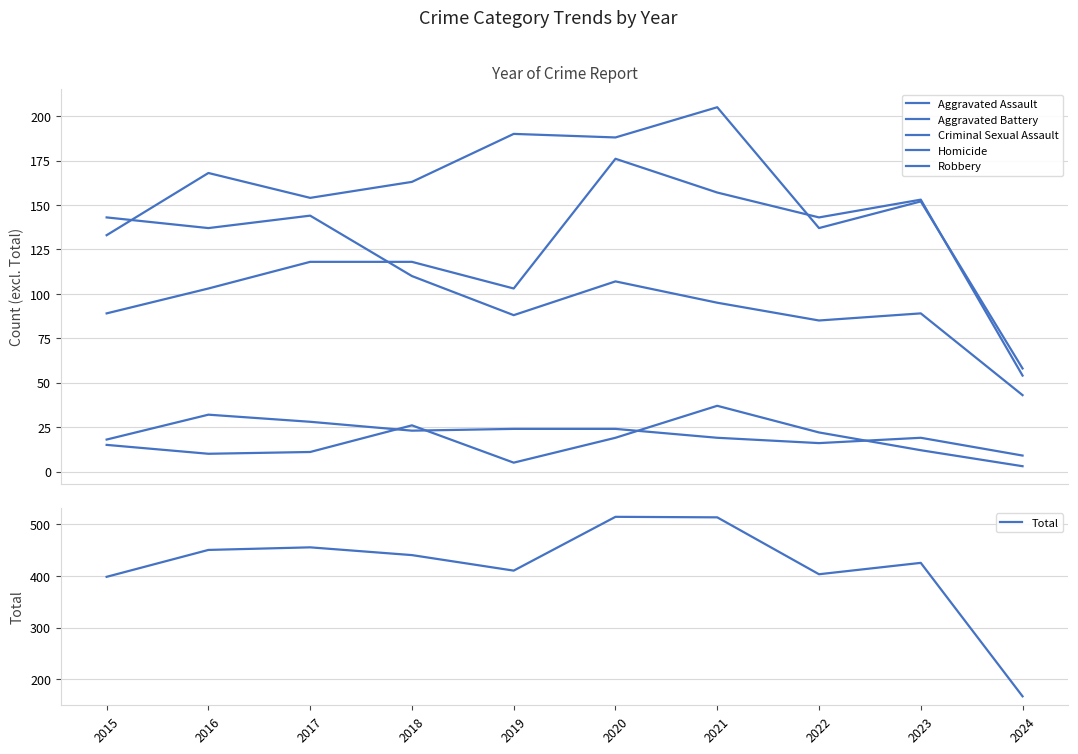

True or false: Homicide and Aggravated Assault intersect in this chart.

False